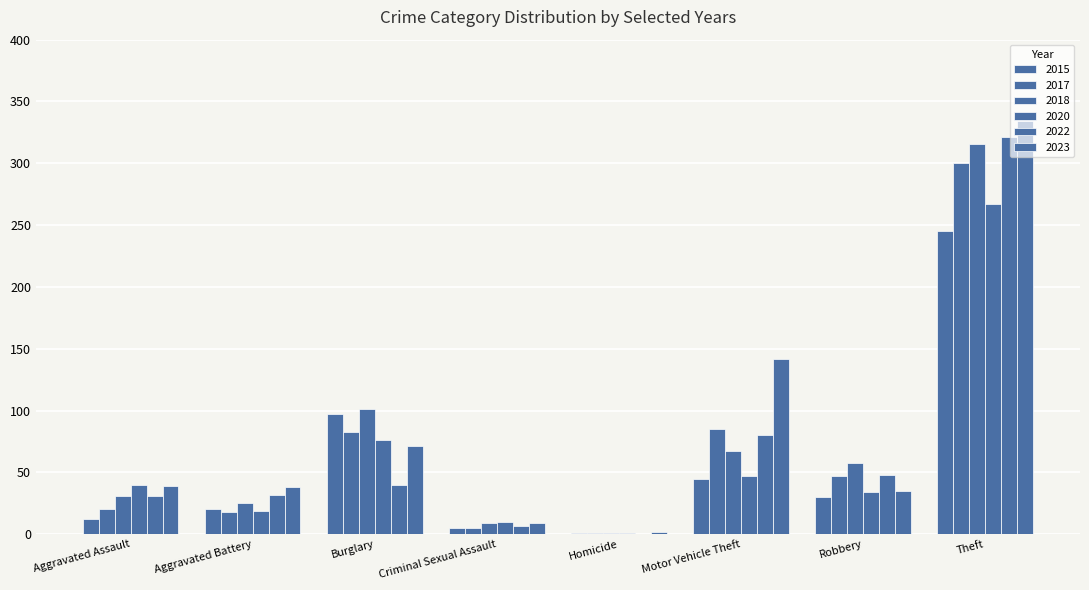

What is the difference between the highest and lowest values at Motor Vehicle Theft?

97